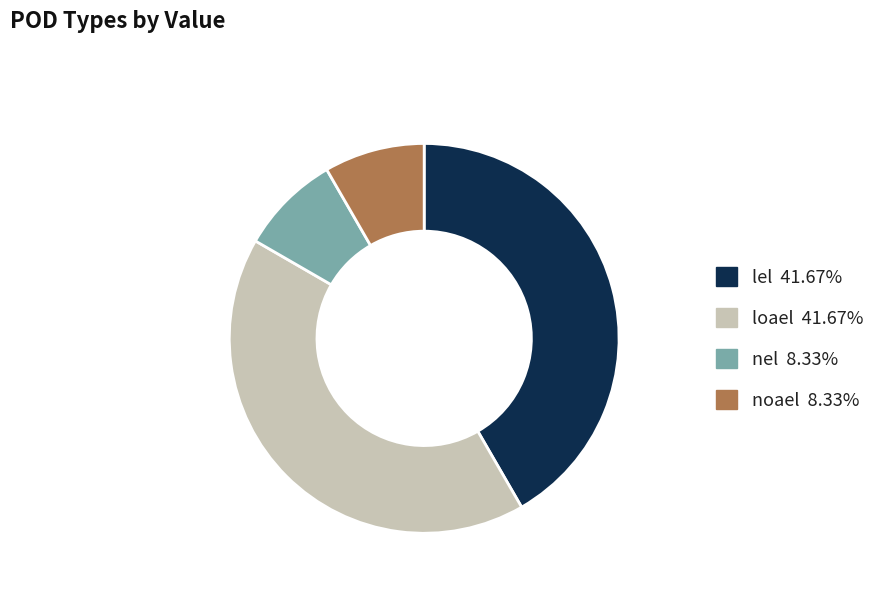

What is the ratio of the value at lel to the value at noael?

5.0